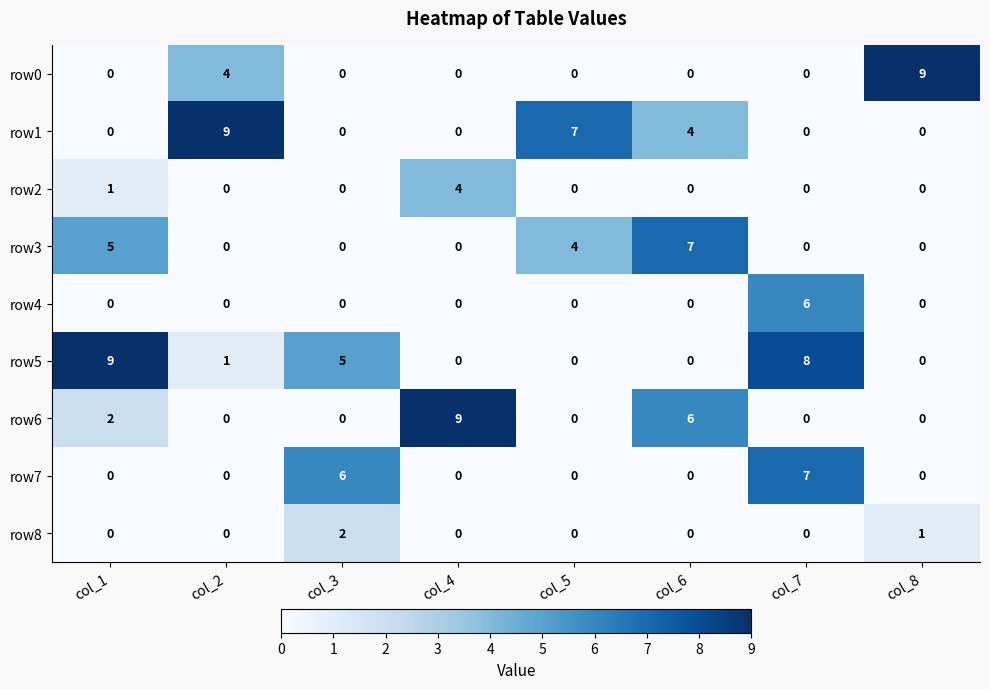

Which category has the highest value in the row4 series?

col_7